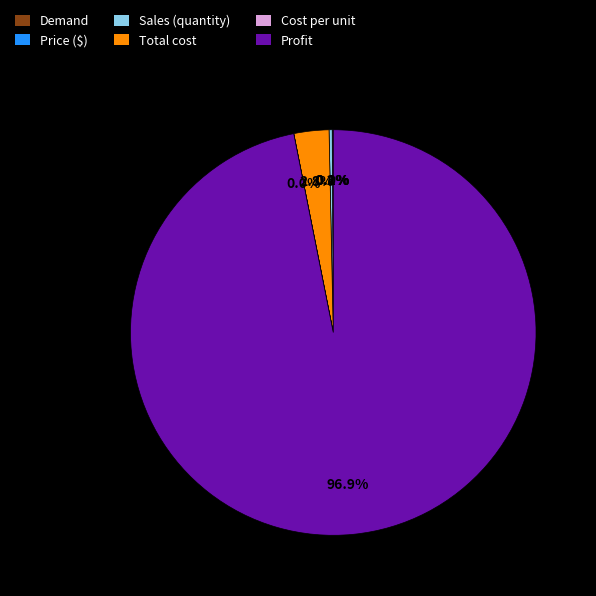

To the nearest percent, what is the average slice percentage?

17%